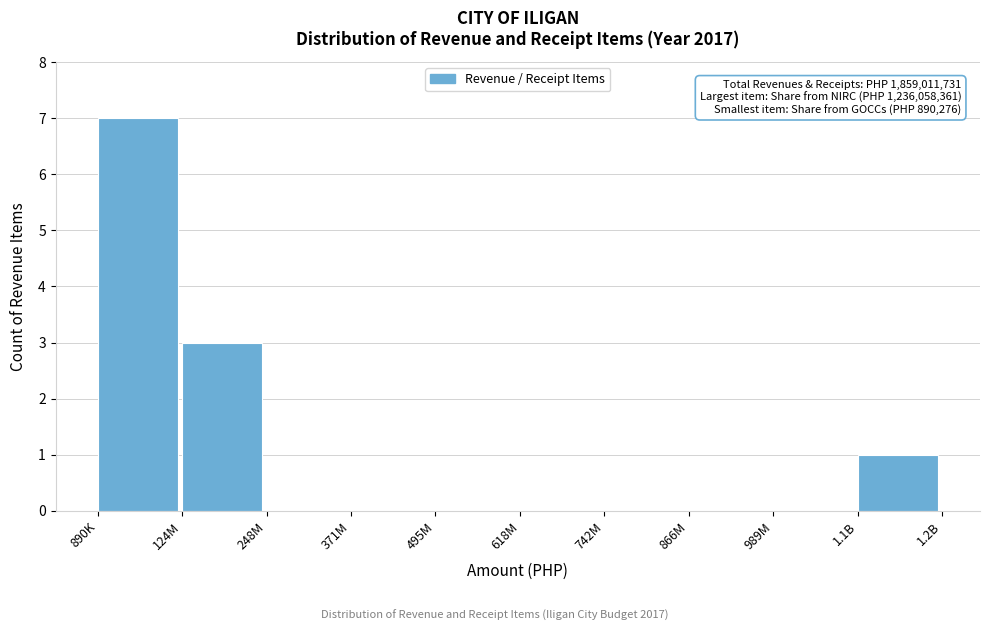

Reading right to left, what are all the values shown in this chart?

1.1B=1	989M=0	866M=0	742M=0	618M=0	495M=0	371M=0	248M=0	124M=3	890K=7